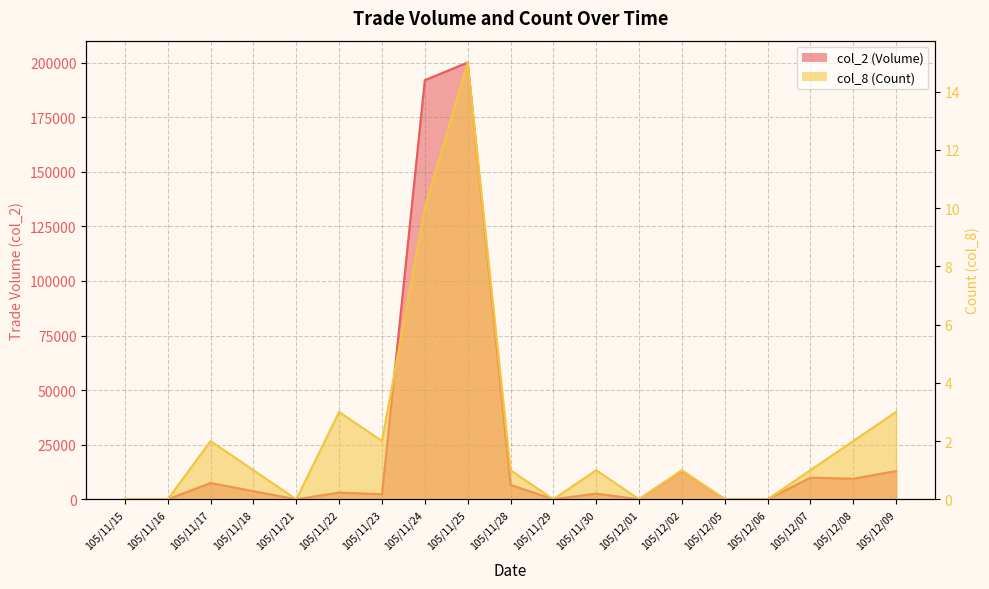

Reading right to left, list all the values displayed in this chart.

col_2 (Volume): 105/12/09=12920	105/12/08=9420	105/12/07=9900	105/12/06=0	105/12/05=0	105/12/02=13000	105/12/01=0	105/11/30=2600	105/11/29=0	105/11/28=6600	105/11/25=200040	105/11/24=191940	105/11/23=2340	105/11/22=3060	105/11/21=0	105/11/18=3700	105/11/17=7450	105/11/16=0	105/11/15=0
col_8 (Count): 105/12/09=3	105/12/08=2	105/12/07=1	105/12/06=0	105/12/05=0	105/12/02=1	105/12/01=0	105/11/30=1	105/11/29=0	105/11/28=1	105/11/25=15	105/11/24=10	105/11/23=2	105/11/22=3	105/11/21=0	105/11/18=1	105/11/17=2	105/11/16=0	105/11/15=0